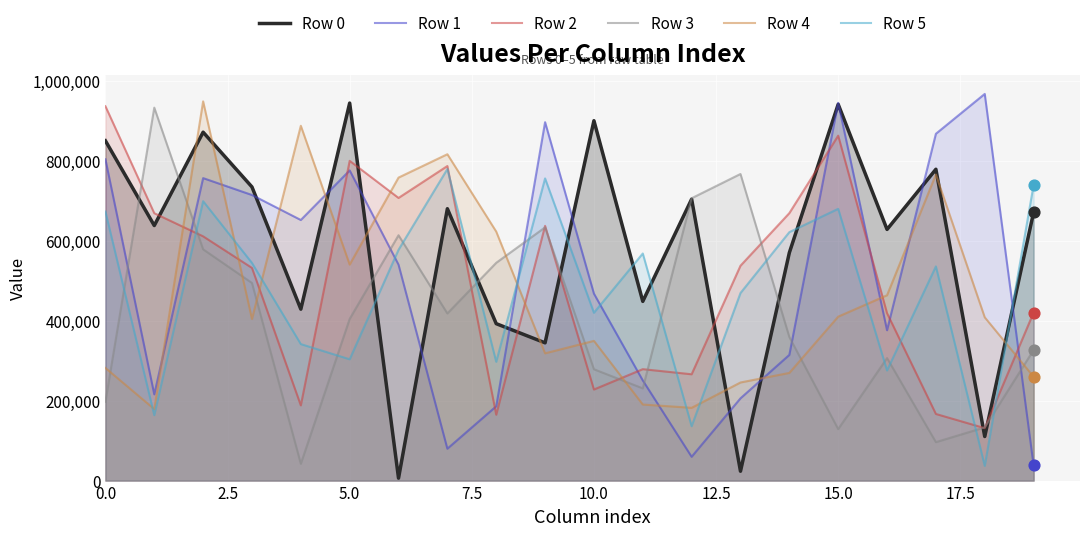

Which series has the largest total across all categories?

Row 0